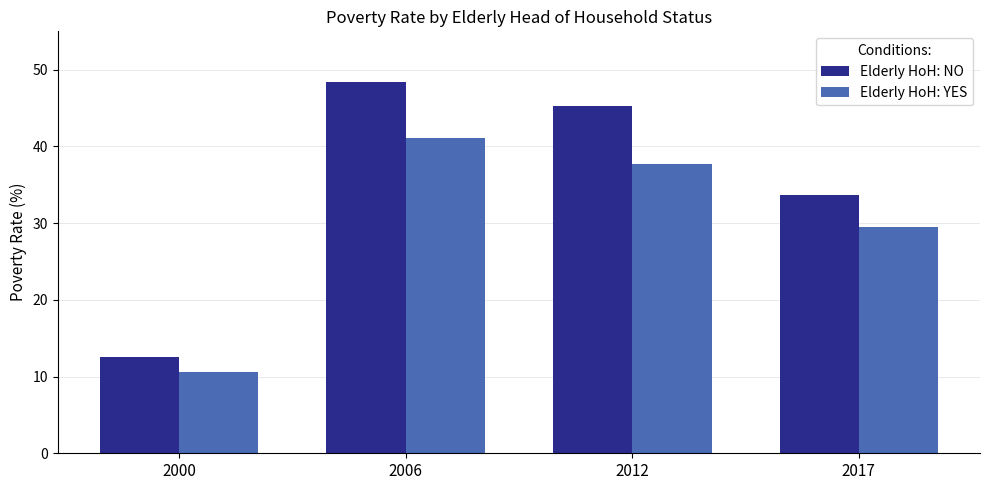

What is the difference between the maximum and minimum values in the Elderly HoH: YES series?

30.5